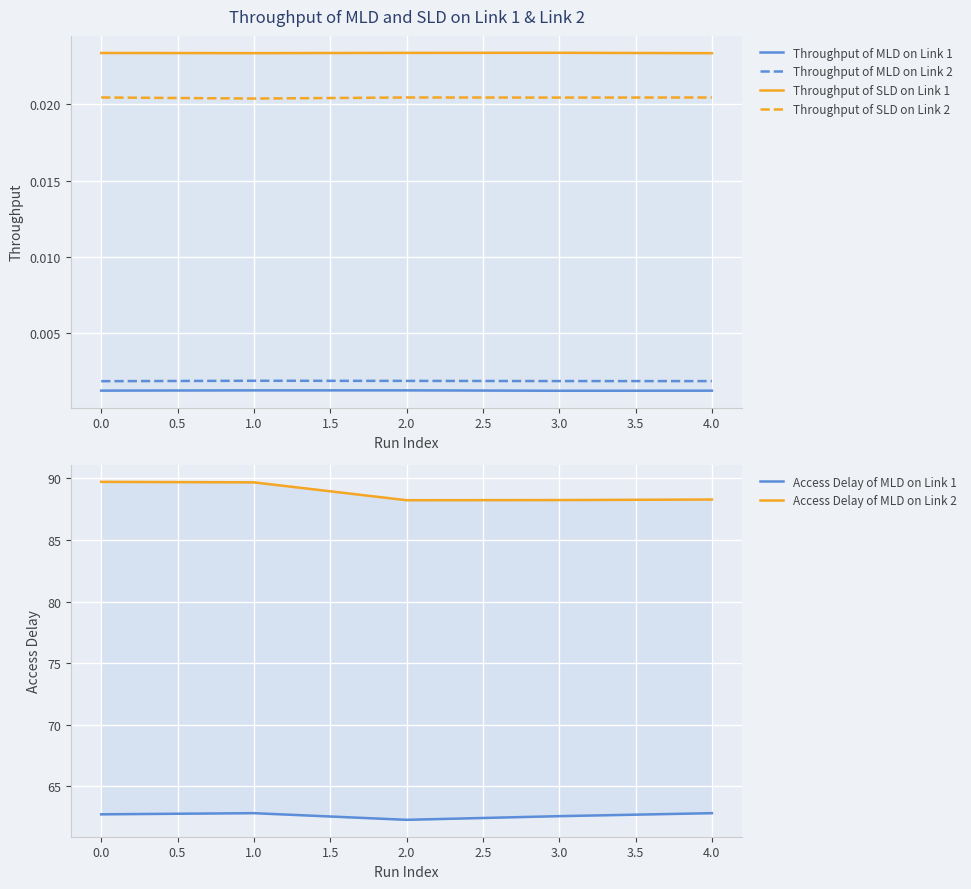

True or false: Throughput of MLD on Link 2 has a value of 0.0 at 4.0.

True